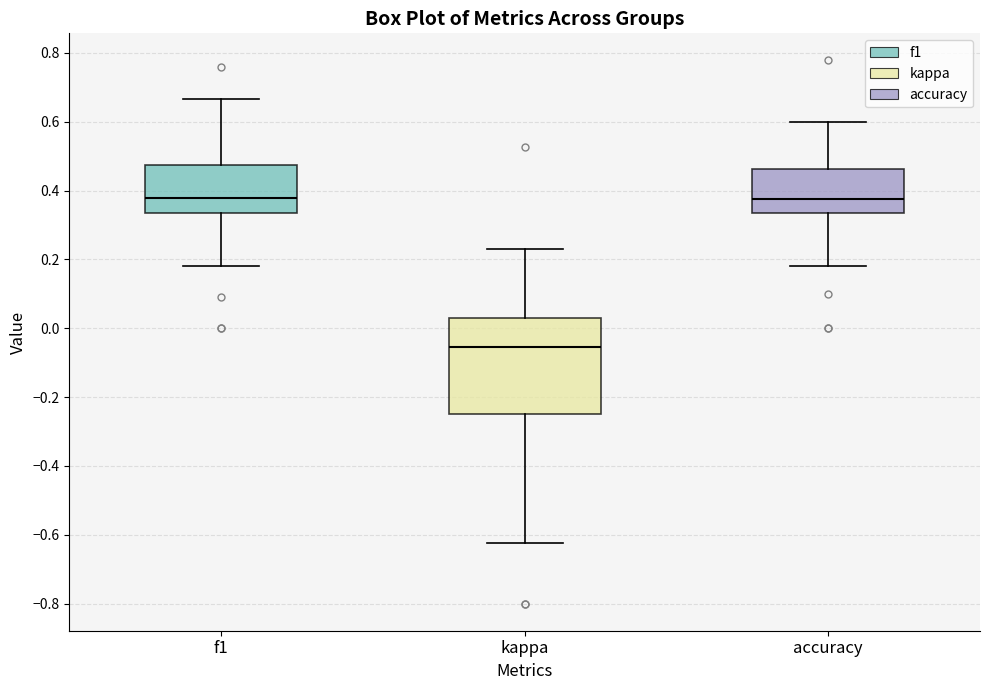

Reading left to right, transcribe this box plot: for each box, give where its median line is, the range the box spans, and where its two whiskers end, as read against the y-axis. The values are not printed on the chart, so give them approximately, as read against the axis.

f1: median 0.38, box 0.34 to 0.48, whiskers 0.18 to 0.66
kappa: median -0.06, box -0.24 to 0.02, whiskers -0.62 to 0.24
accuracy: median 0.38, box 0.34 to 0.46, whiskers 0.18 to 0.60